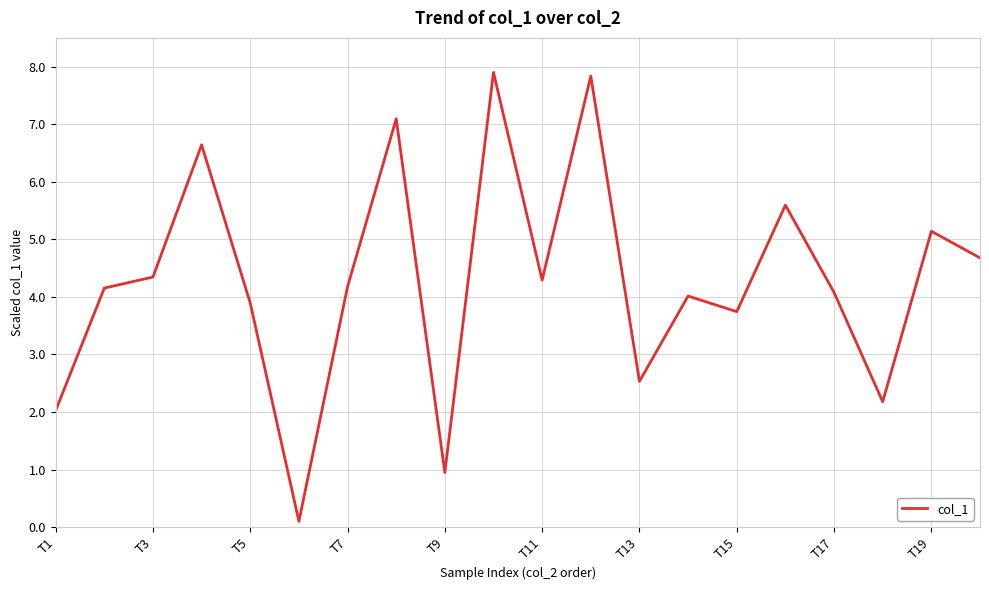

What is the smallest value displayed?

0.1